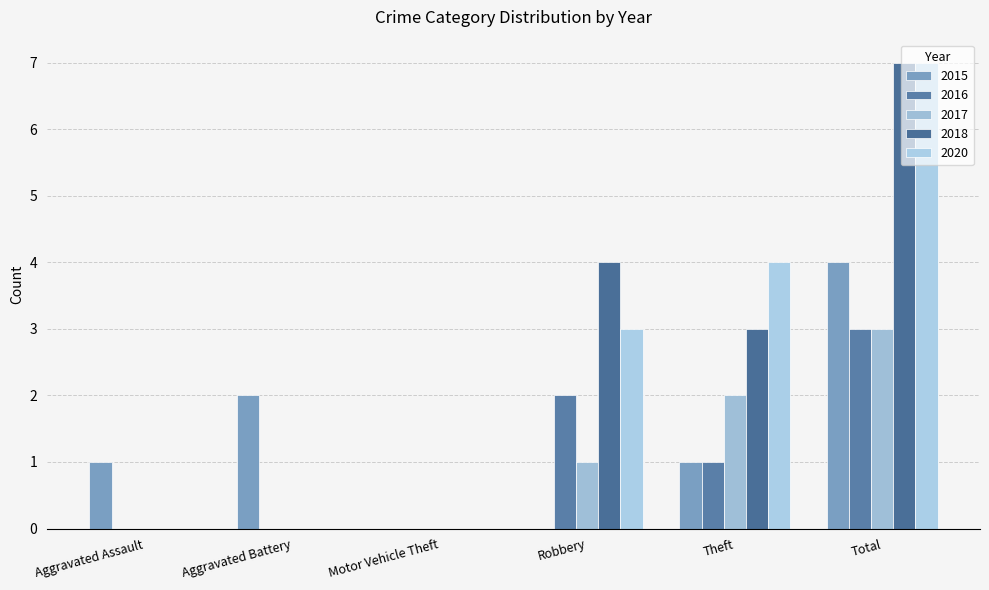

What is the label of the 2nd bar from the right?

Theft